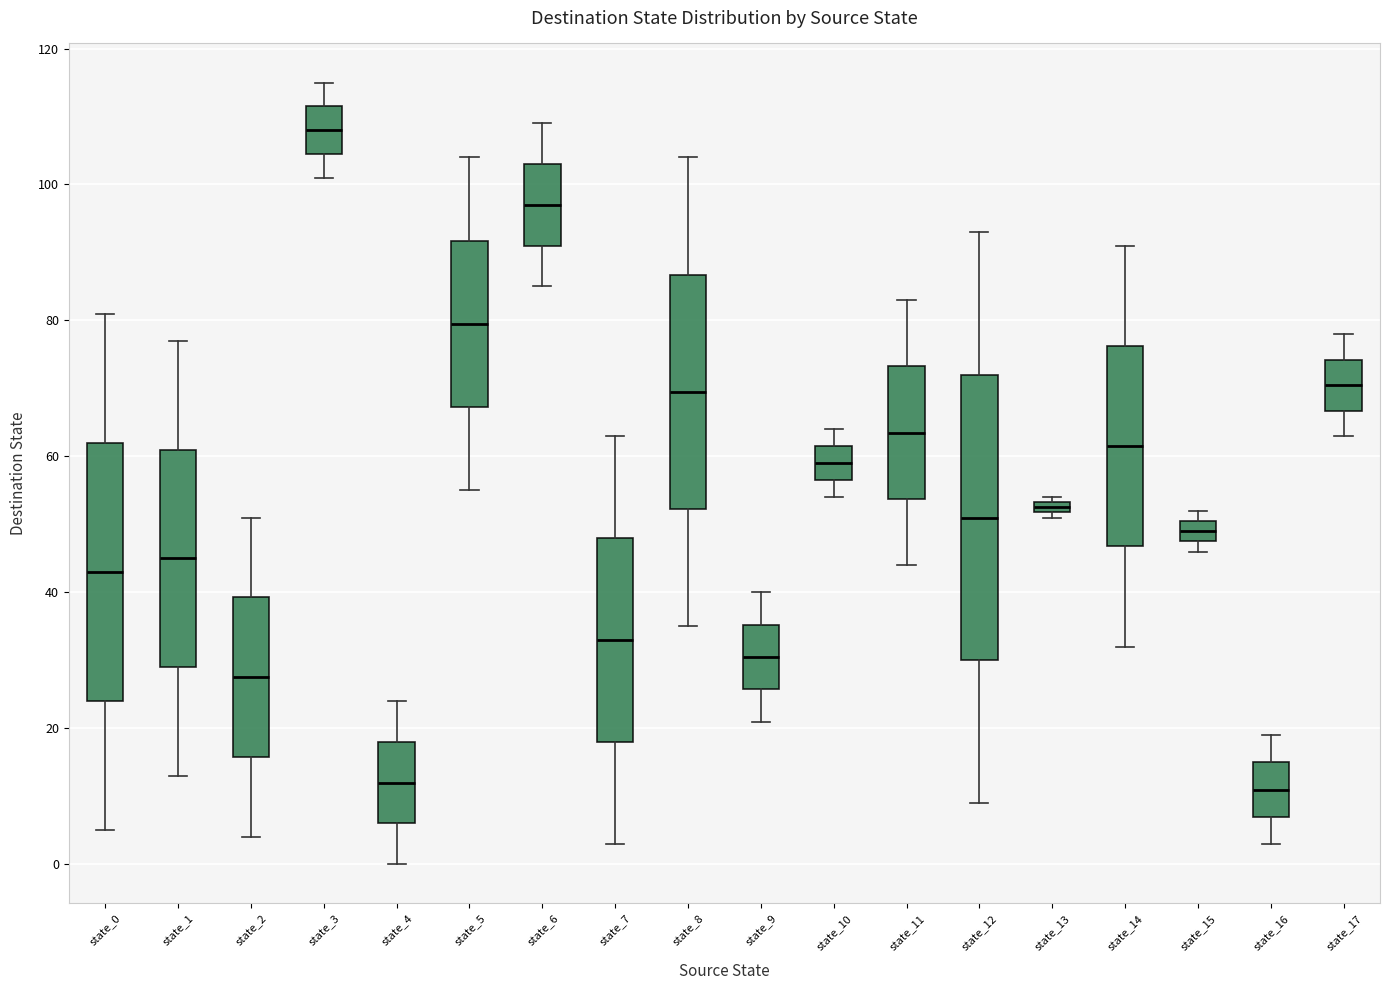

Which box's median line is the highest?

state_3